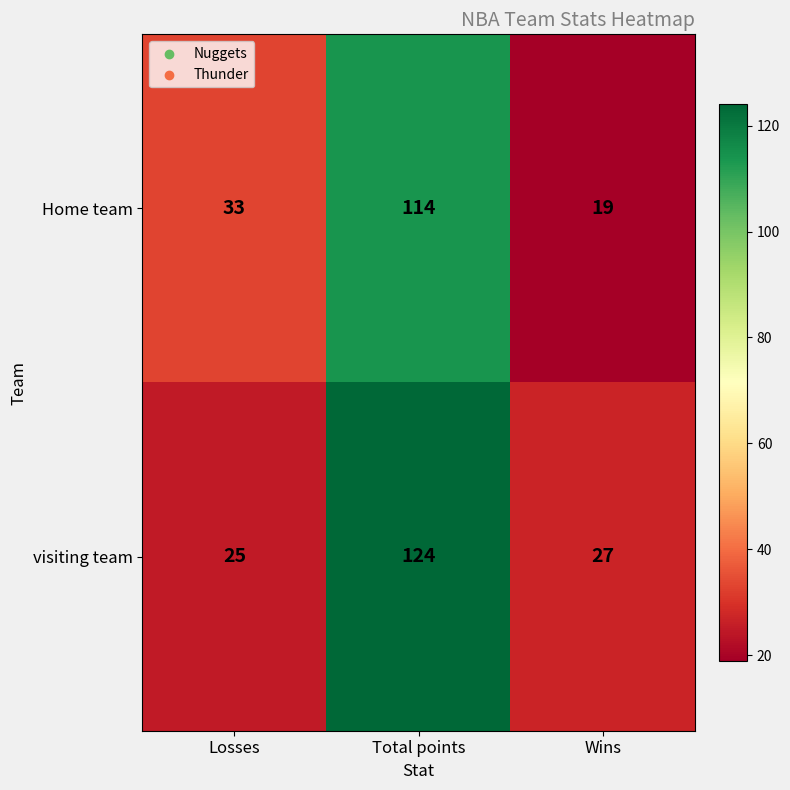

List the series in order of their peak value, lowest first.

Home team, visiting team